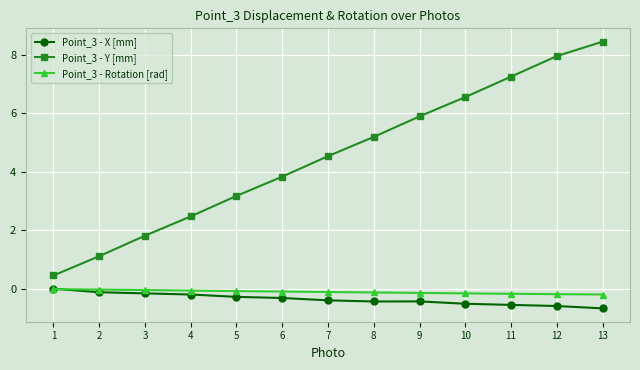

How many intersections are there between Point_3 - X [mm] and Point_3 - Rotation [rad]?

1